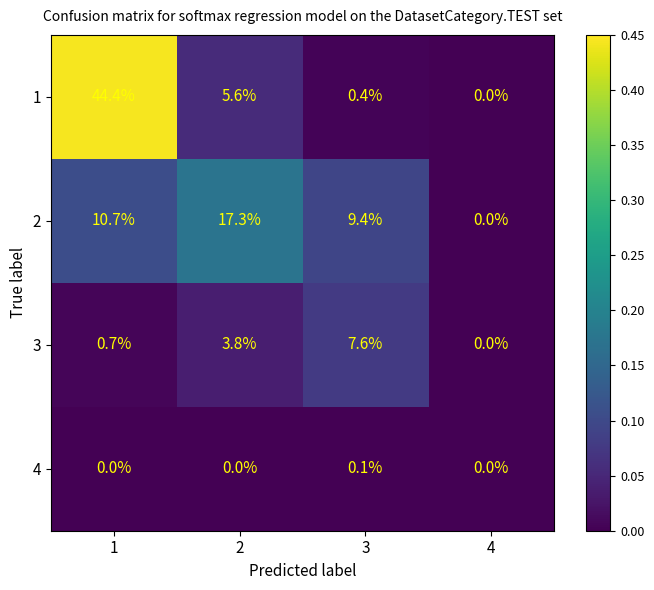

How many distinct data groups are displayed?

4